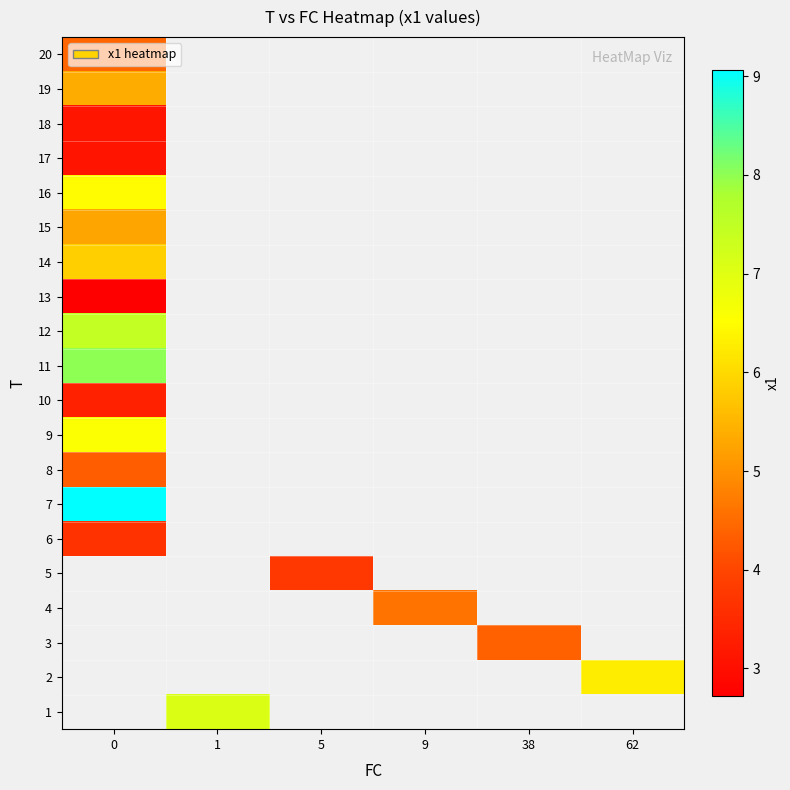

What is the minimum value for 14?

5.8